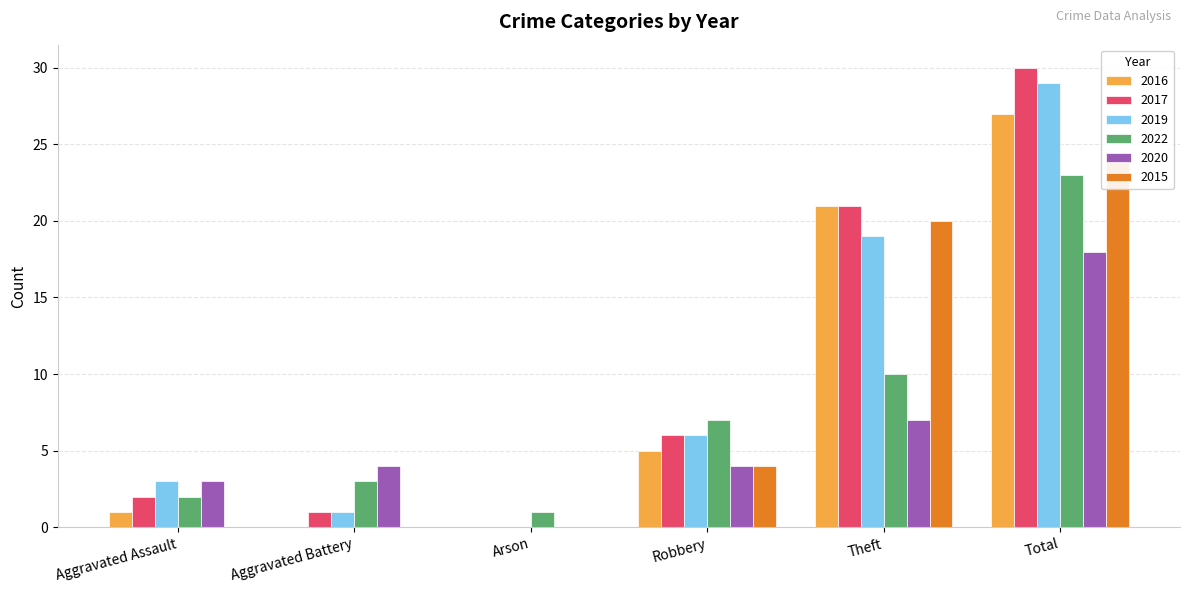

True or false: 2022 has a value of 3 at Aggravated Battery.

True